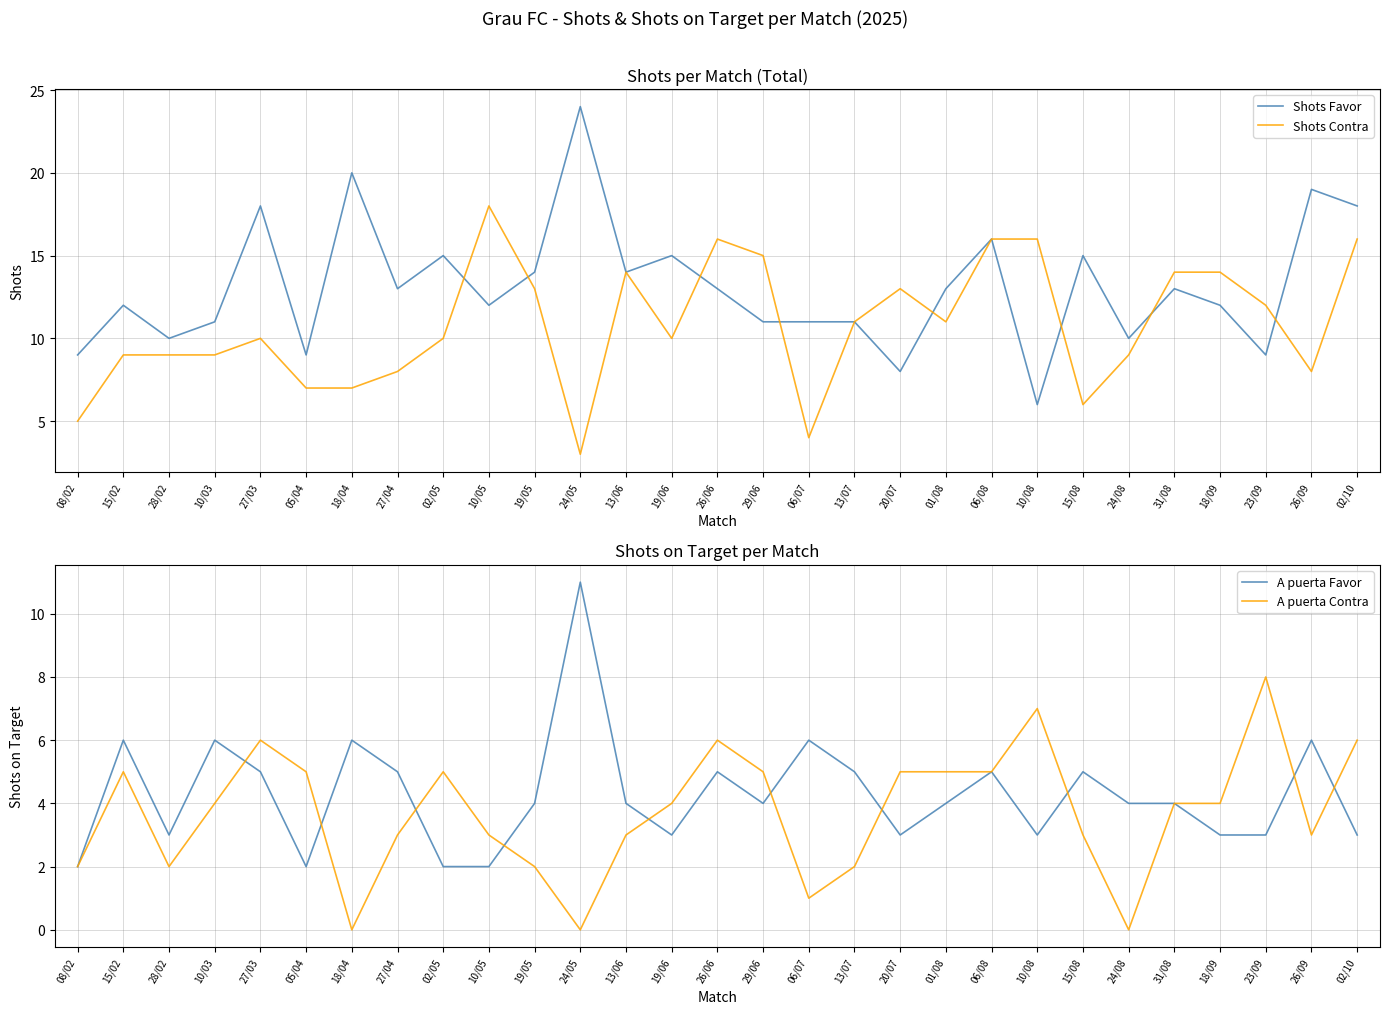

How many lines are shown in the chart?

4